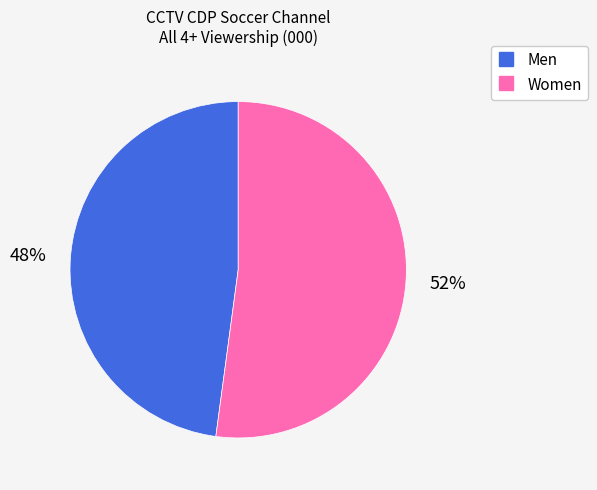

To the nearest percent, what is the difference between the largest and smallest slice percentages?

4%